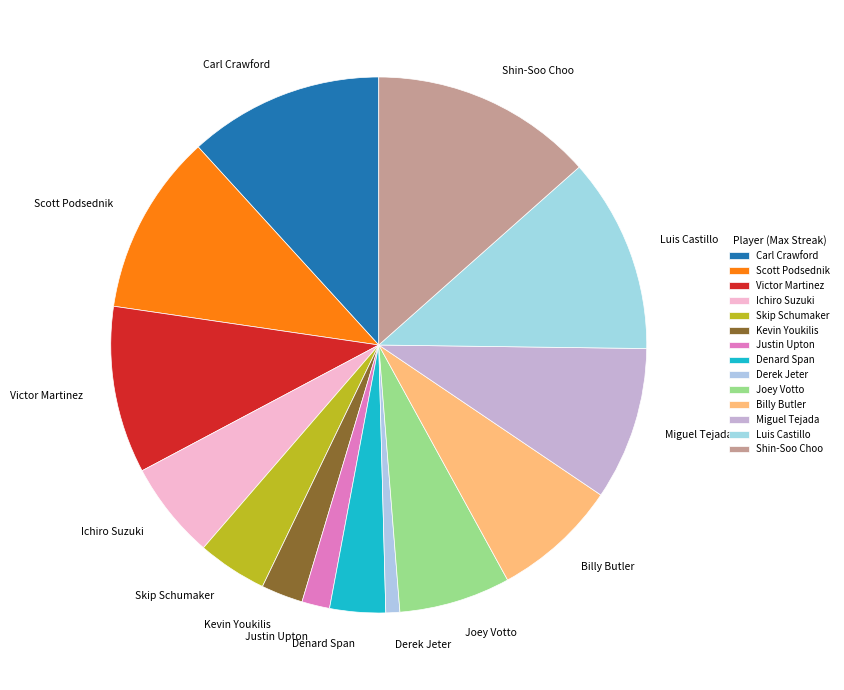

Which slice is the smallest?

Derek Jeter